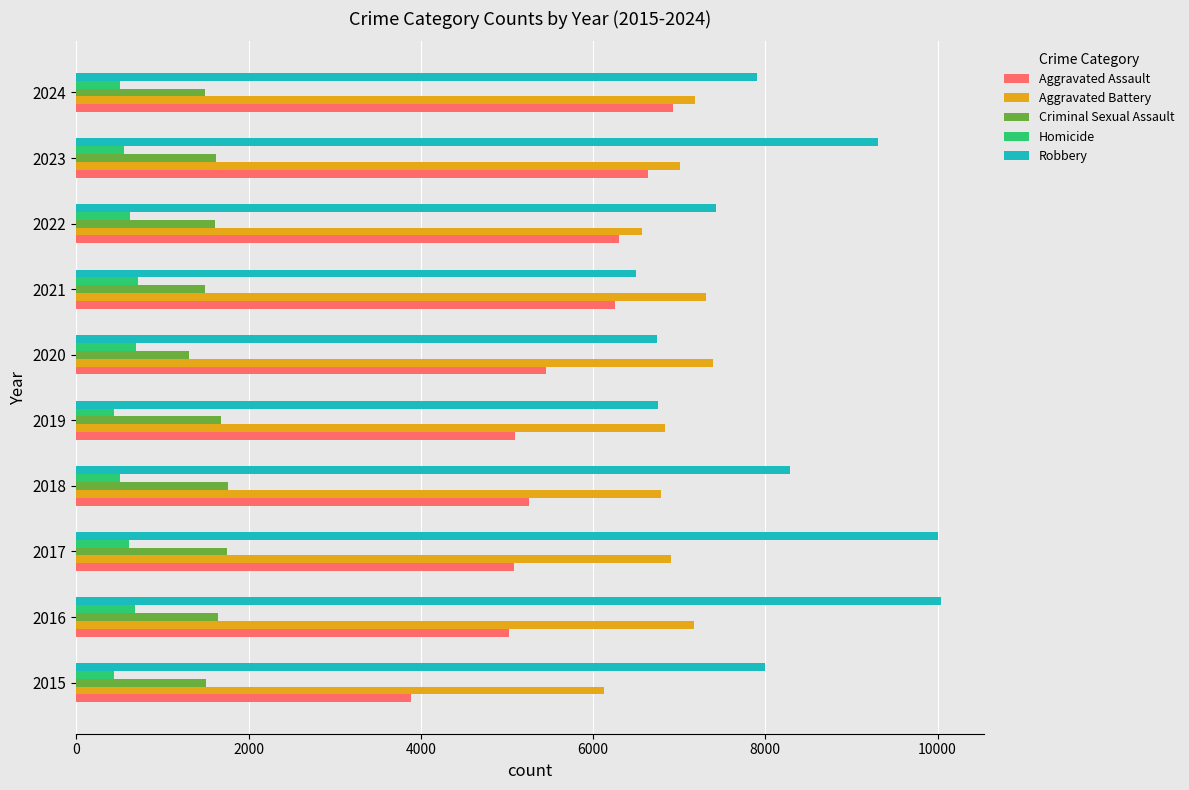

Which series has the widest spread of values?

Robbery